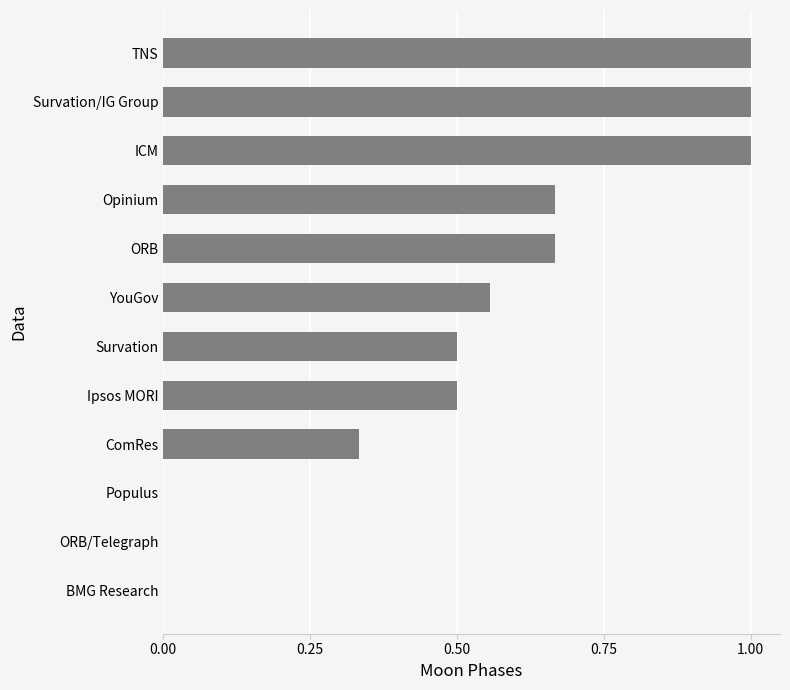

What is the change in value from BMG Research to ORB?

+0.7